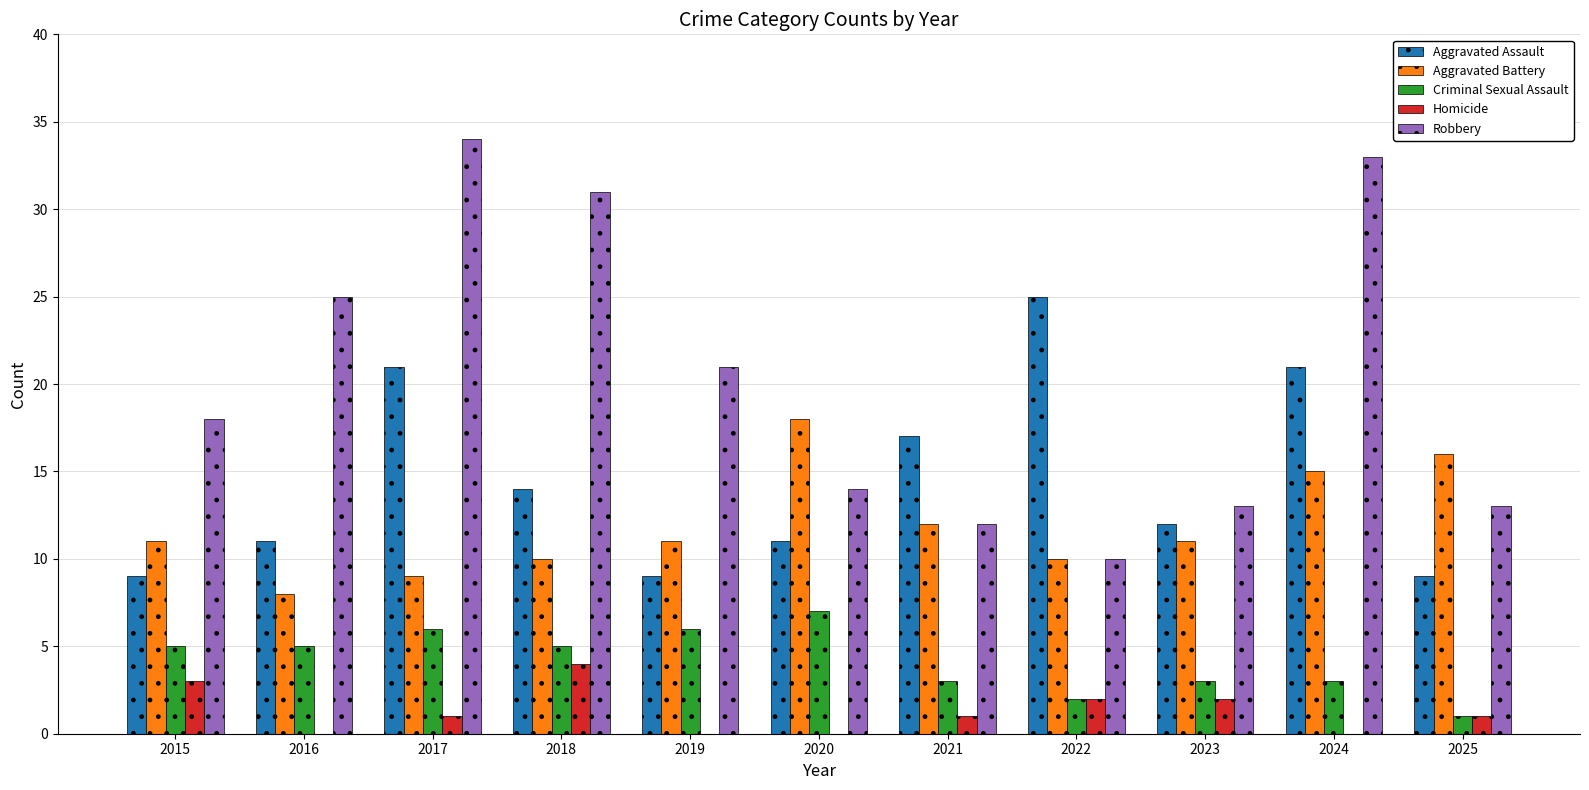

Are the bars horizontal?

No